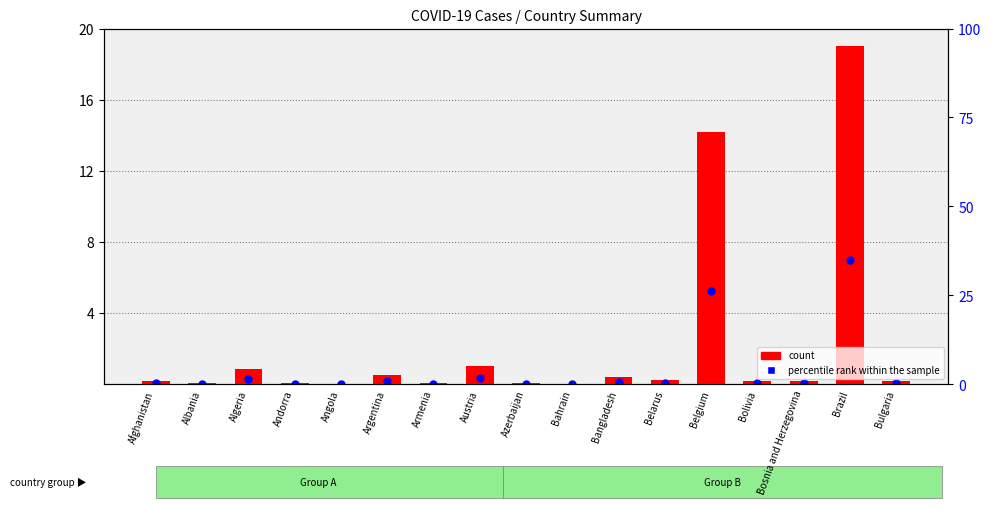

Which series reaches the minimum Y coordinate?

percentile rank within the sample